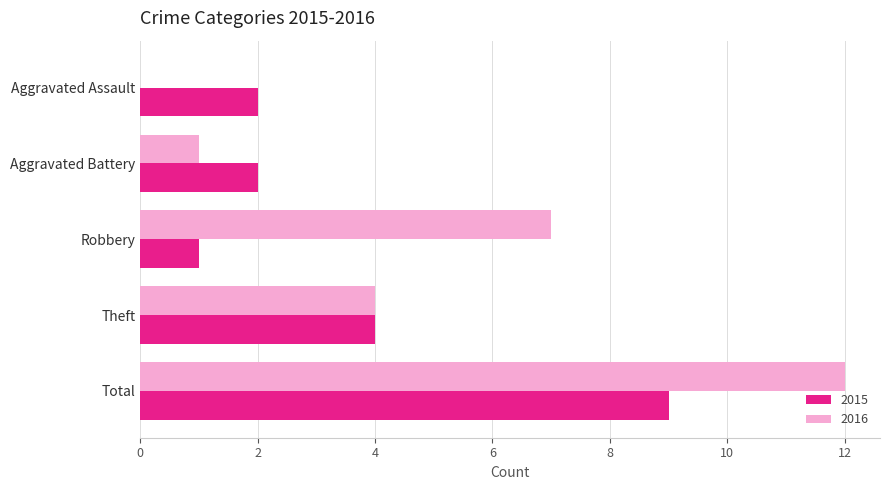

What is the total value across all series at Total?

21